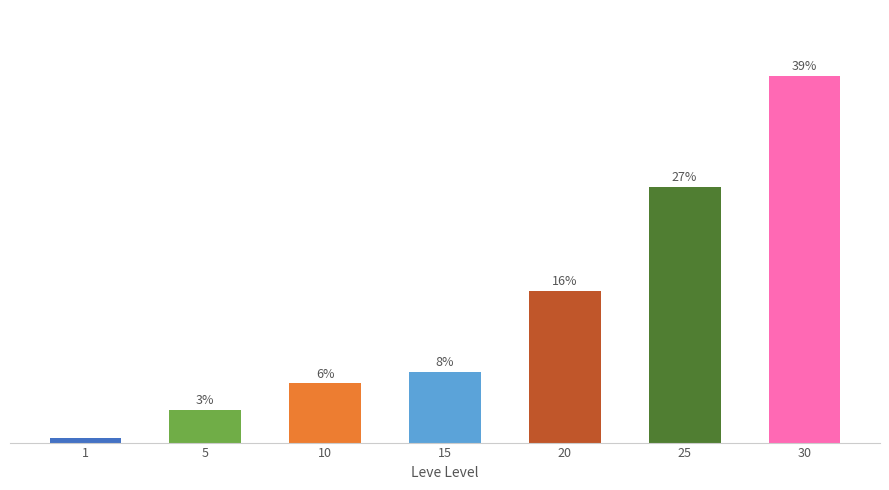

At which label does the data first exceed 7?

15